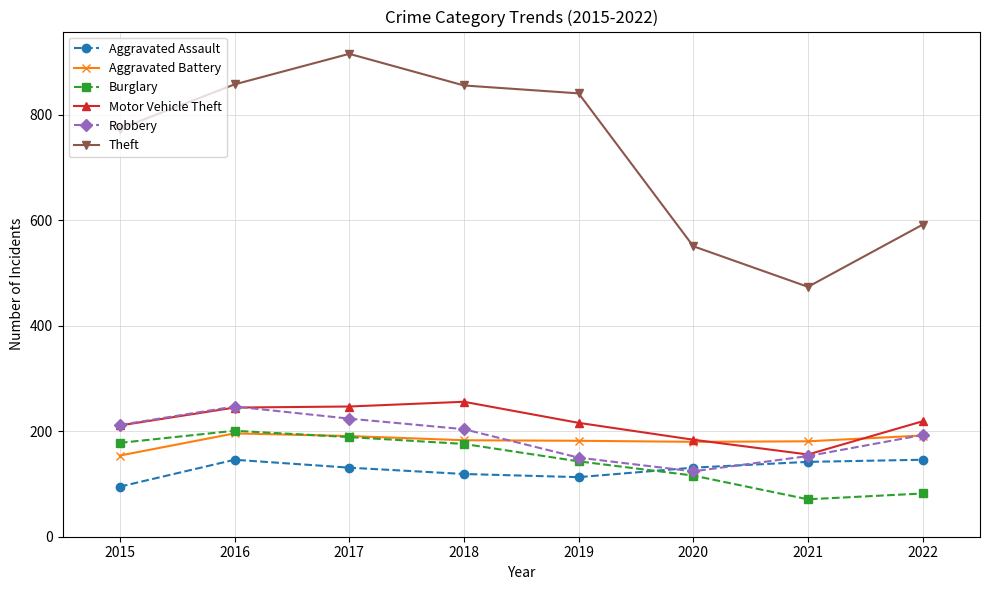

The value of Motor Vehicle Theft at 2022 is 219. True or false?

True